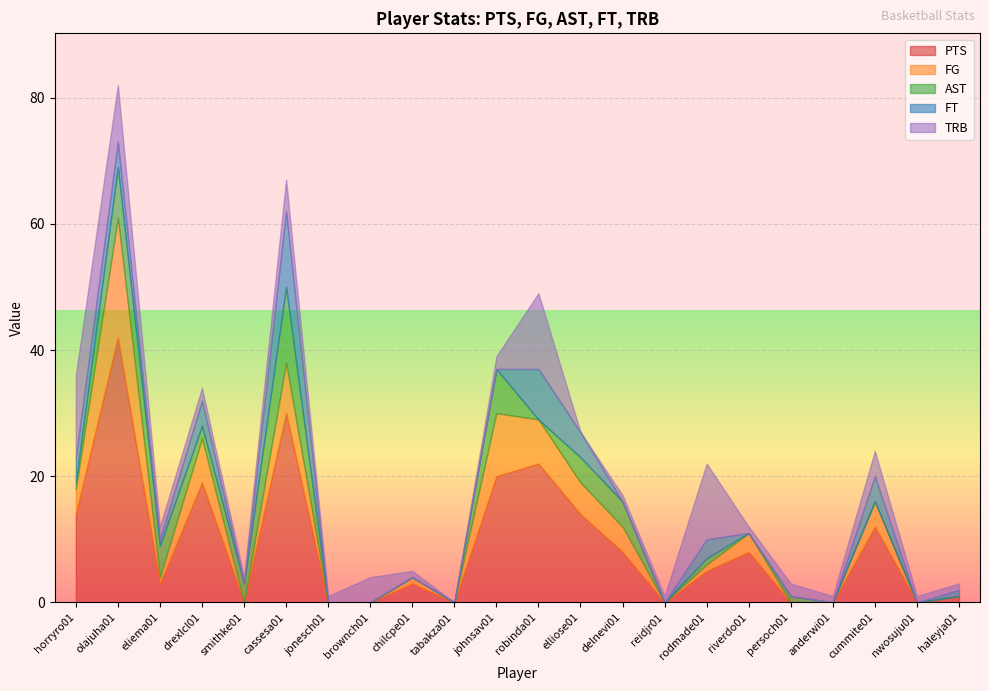

What is the average value of the FT series?

2